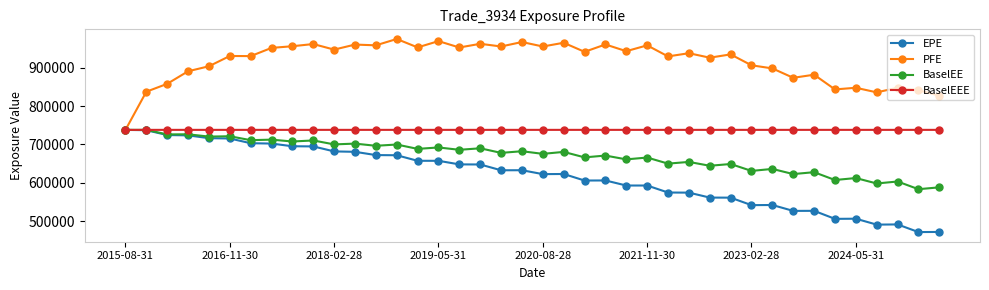

How many values in the PFE series are below 937476?

20